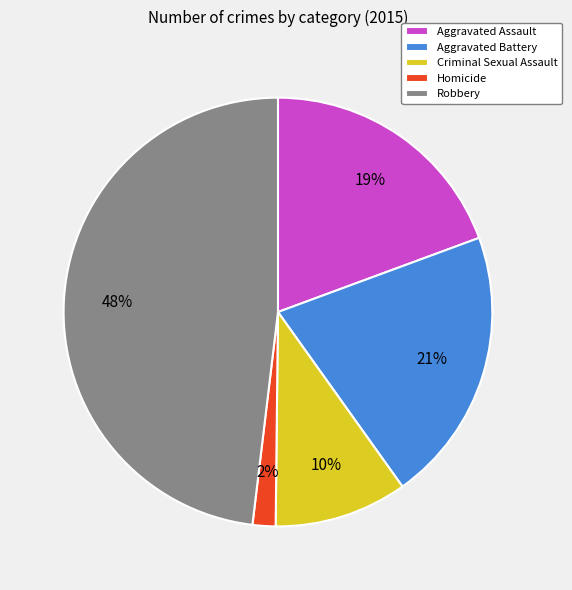

True or false: Aggravated Battery accounts for 33% of the total.

False